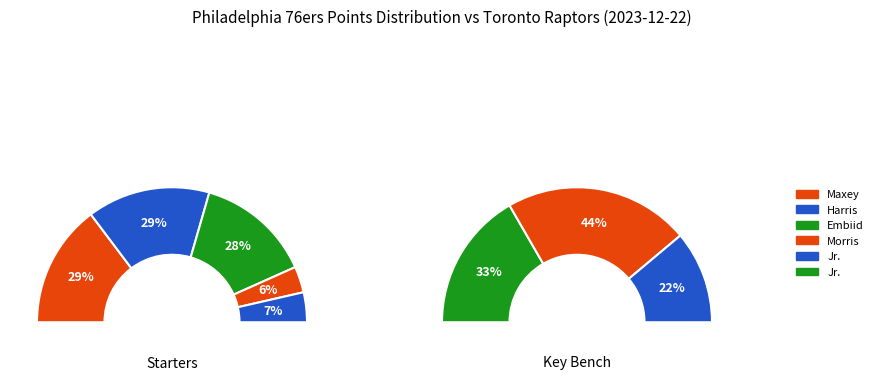

Which category has the biggest portion of the pie?

Tyrese Maxey